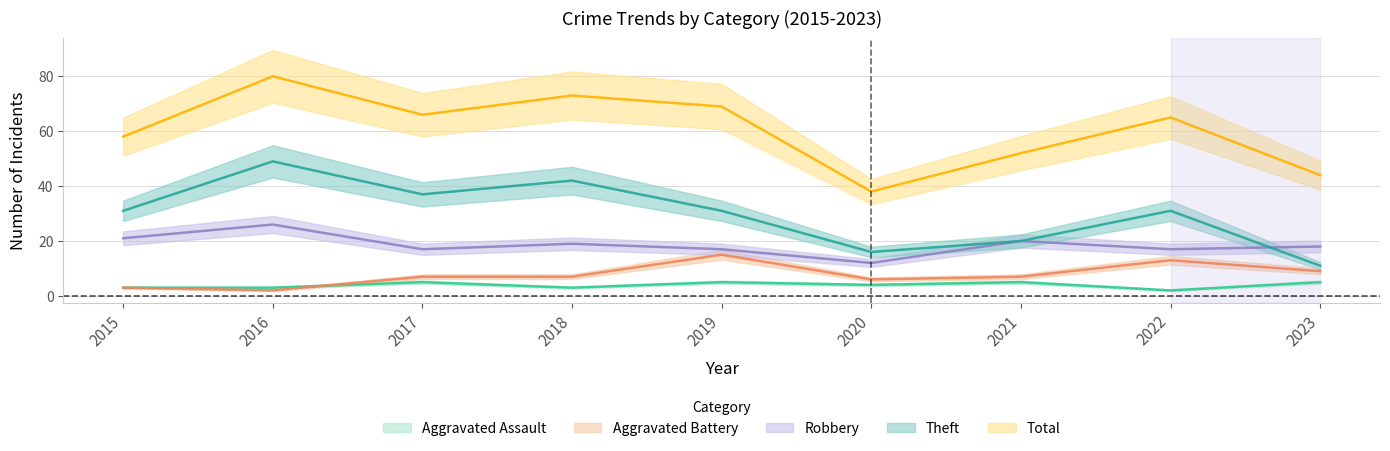

What is the difference between the maximum and second lowest values in the Theft series?

33